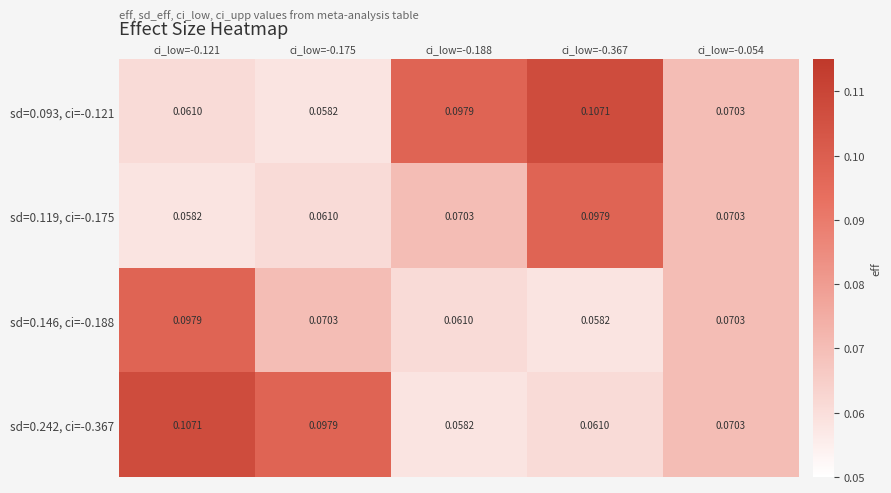

Between ci_low=-0.121 and ci_low=-0.175, which series saw the biggest shift?

sd=0.146, ci=-0.188